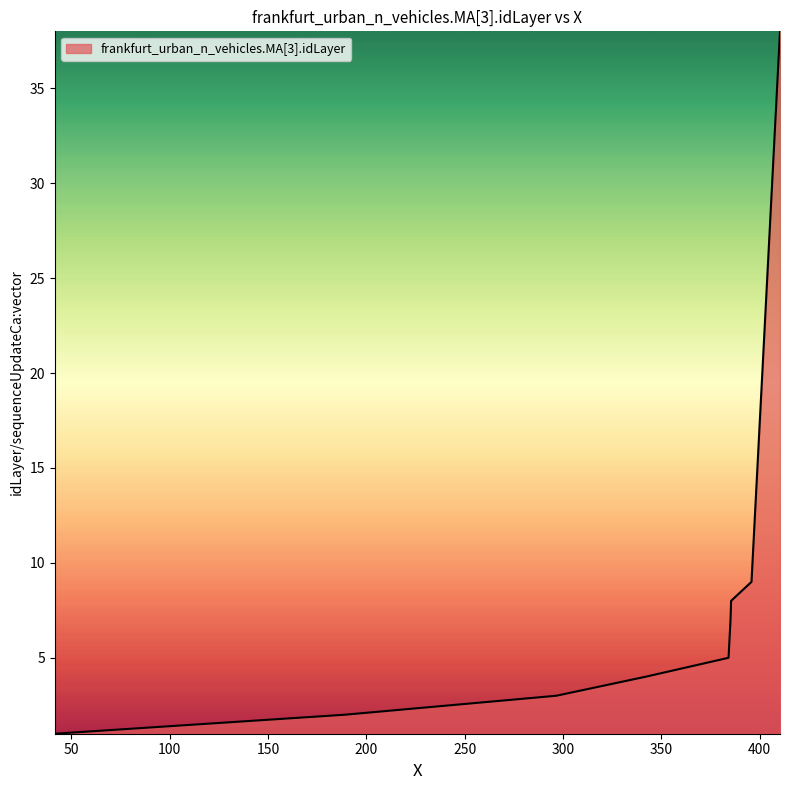

What is the greatest value displayed?

38